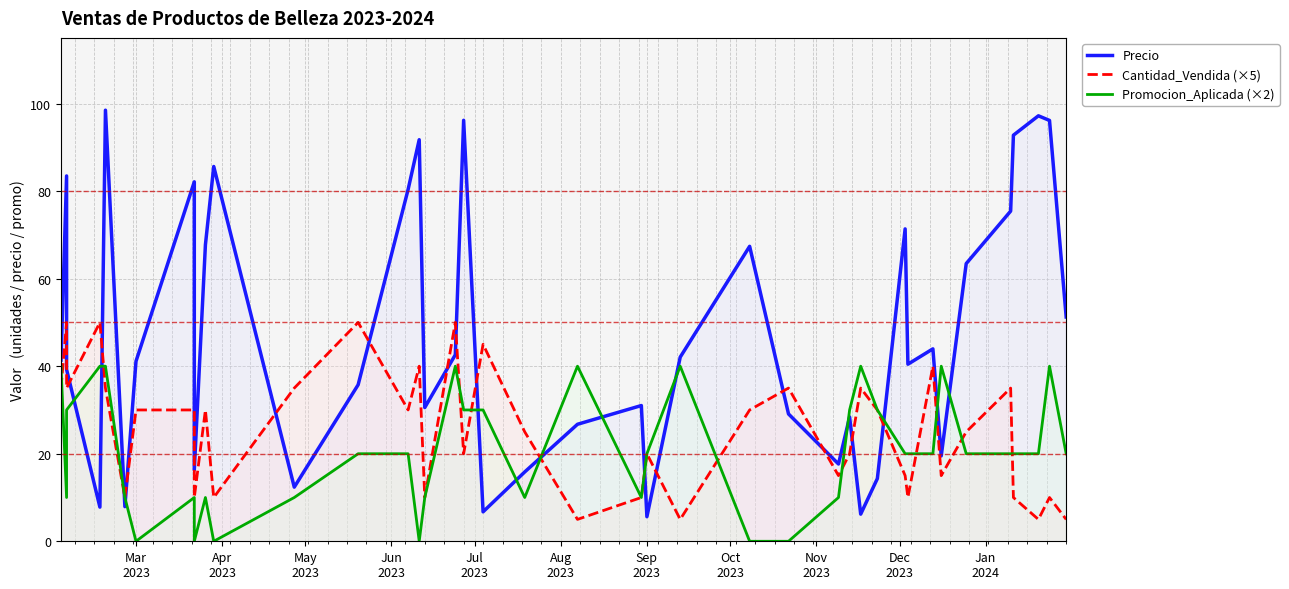

How many interior local valleys does the Promocion_Aplicada (×2) series have?

7